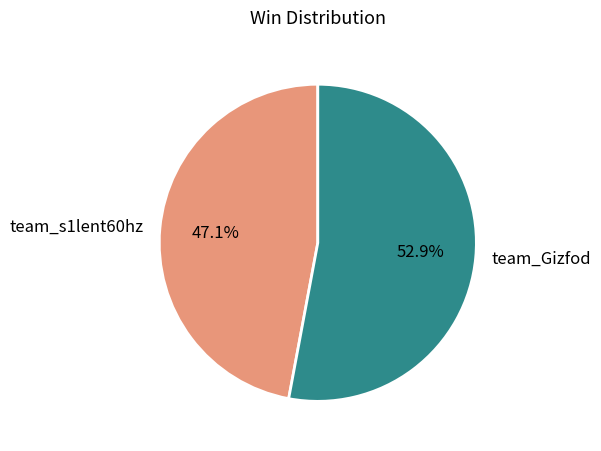

Which category accounts for the majority?

team_Gizfod